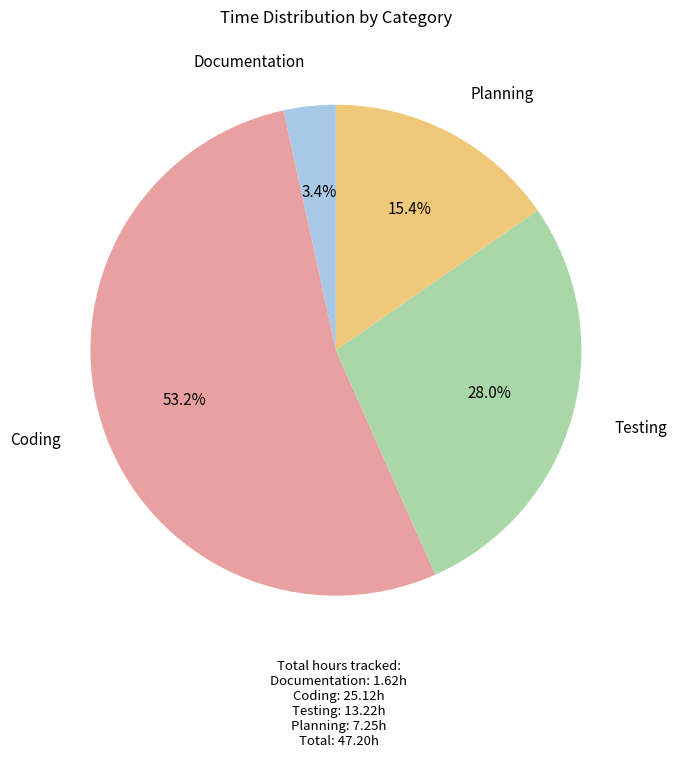

Is there any slice that represents more than half of the pie?

Yes